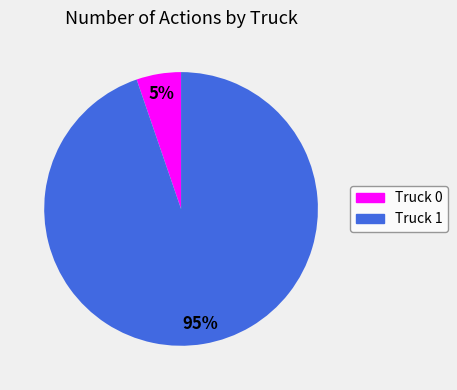

To the nearest percent, what portion does Truck 0 represent?

5%